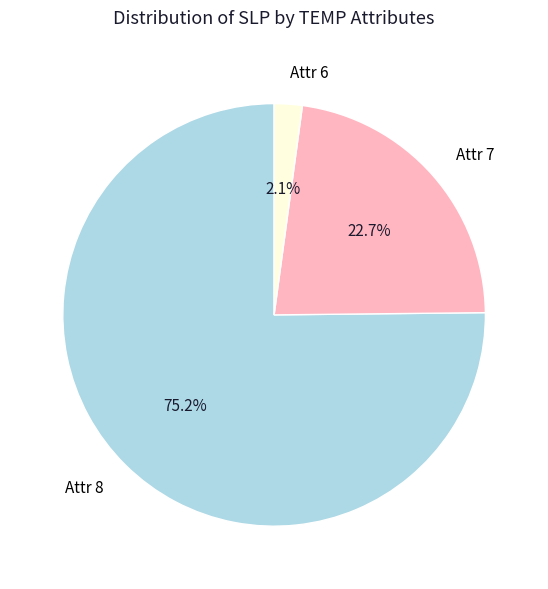

What percentage is NOT represented by Attr 8?

24.8%